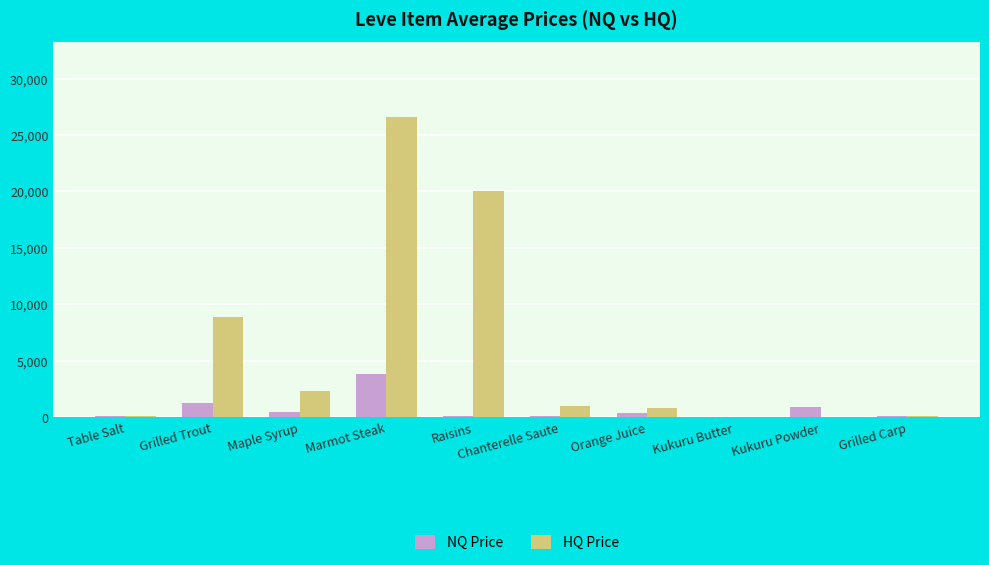

What are all the series names shown in the legend?

NQ Price, HQ Price